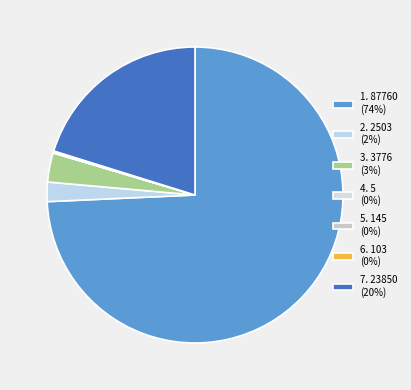

Which slice is the largest?

1. 87760 (74%)